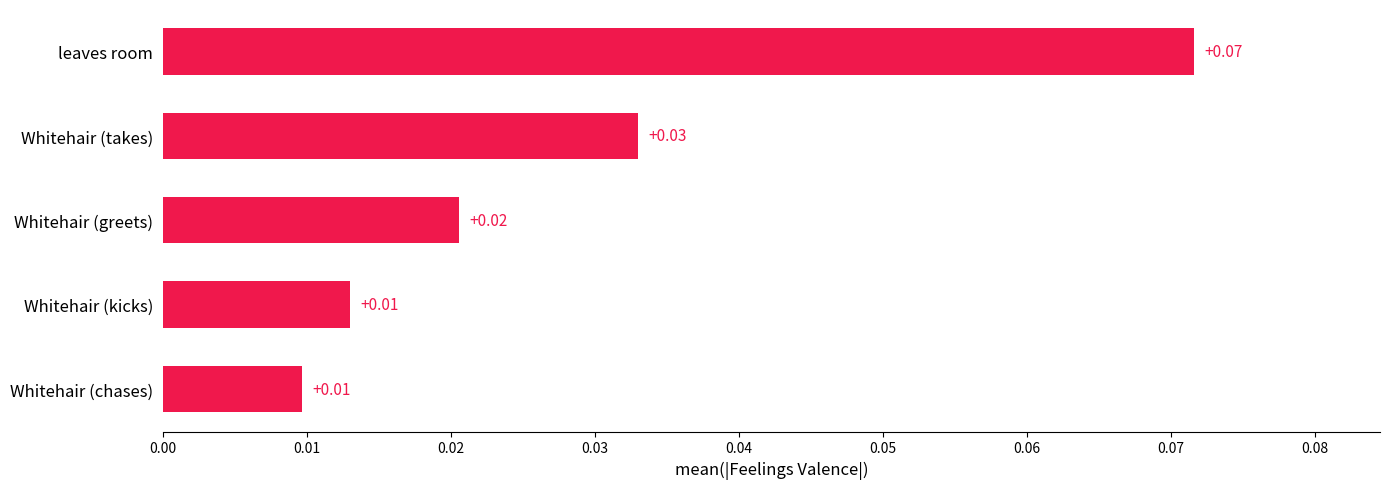

At which category does the chart reach its peak across all series?

leaves room